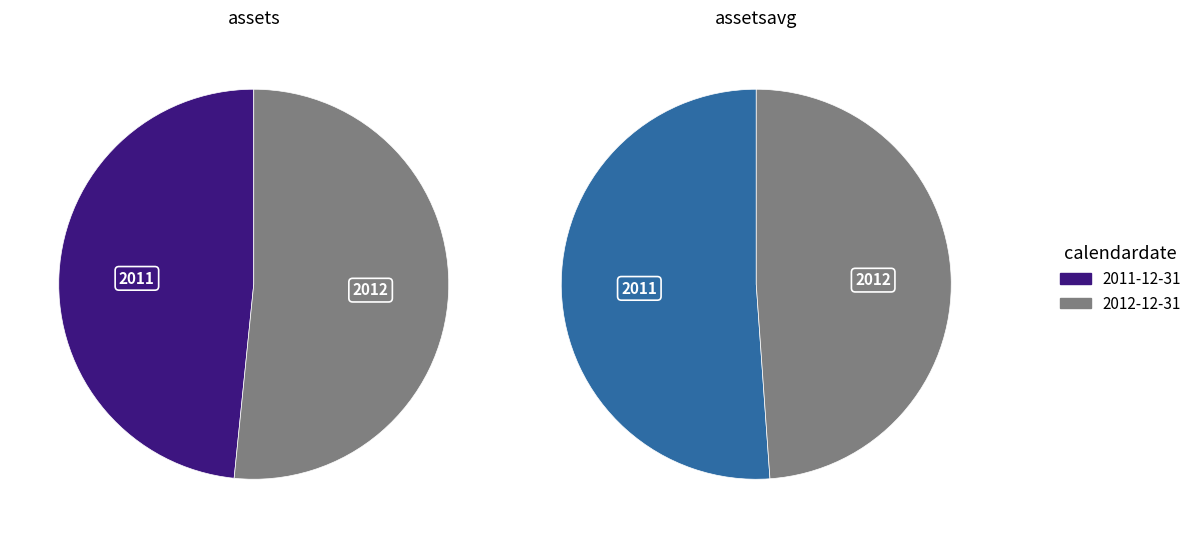

Count the number of slices in the pie.

2